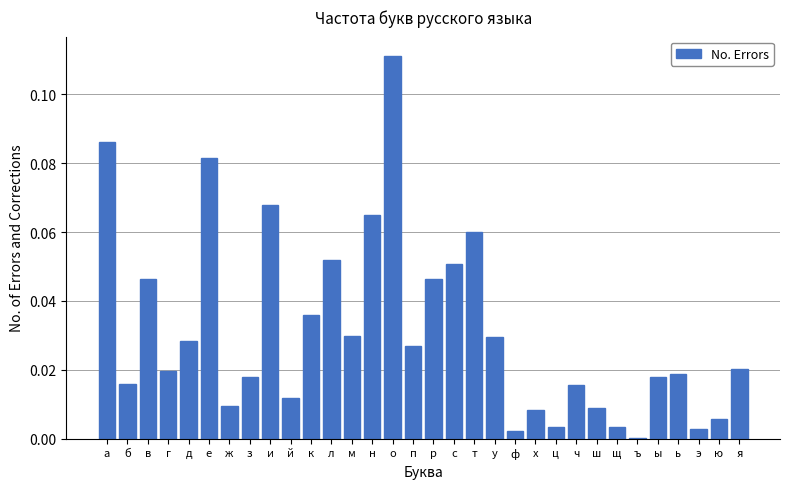

Between ц and н, which is larger?

н